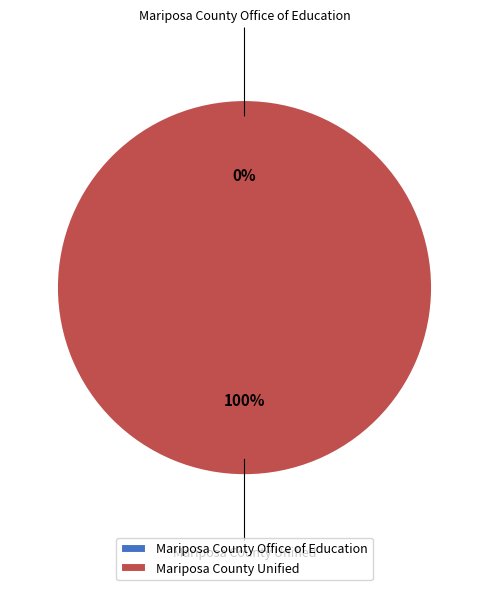

Is the sum of Mariposa County Office of Education and Mariposa County Unified greater than half?

Yes